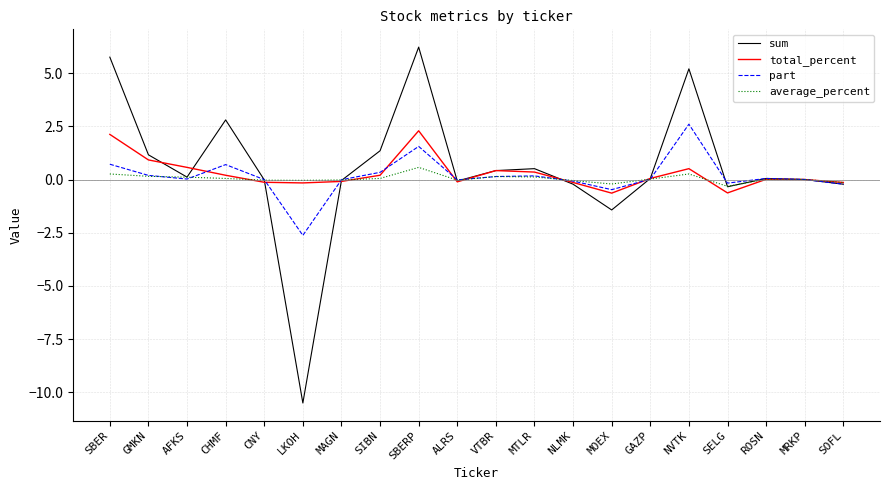

The part series shows 0.0 at MRKP. True or false?

True